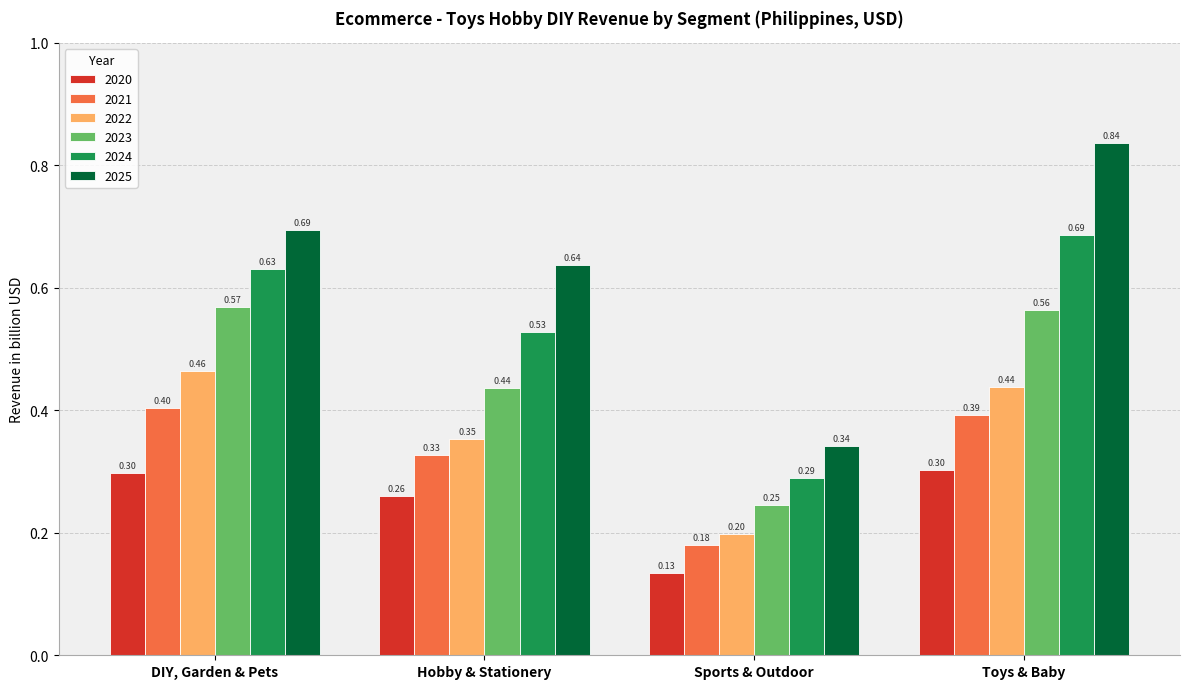

How many bars are there in each group?

6